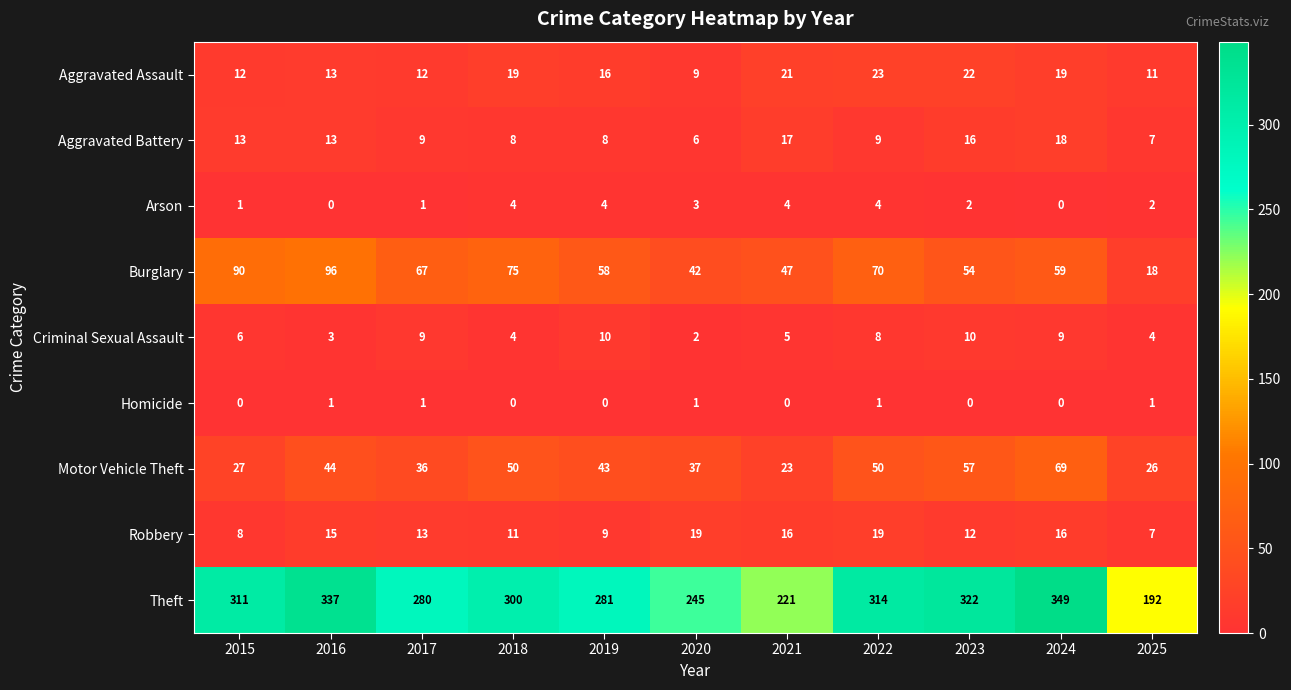

At which category is the sum across all series the highest?

2024